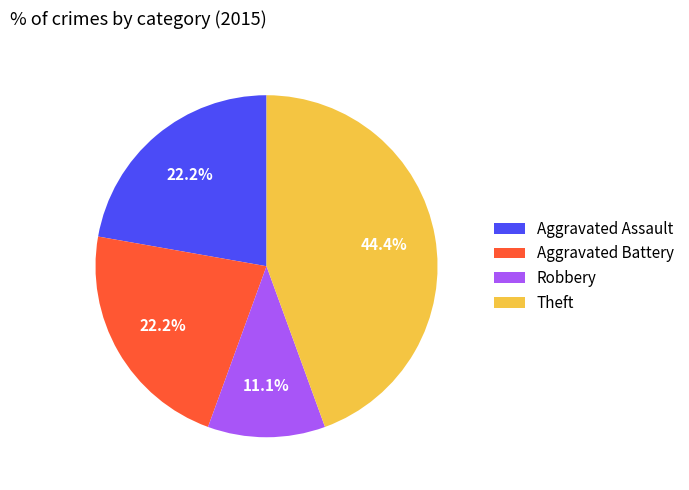

What is the largest slice in the pie chart?

Theft